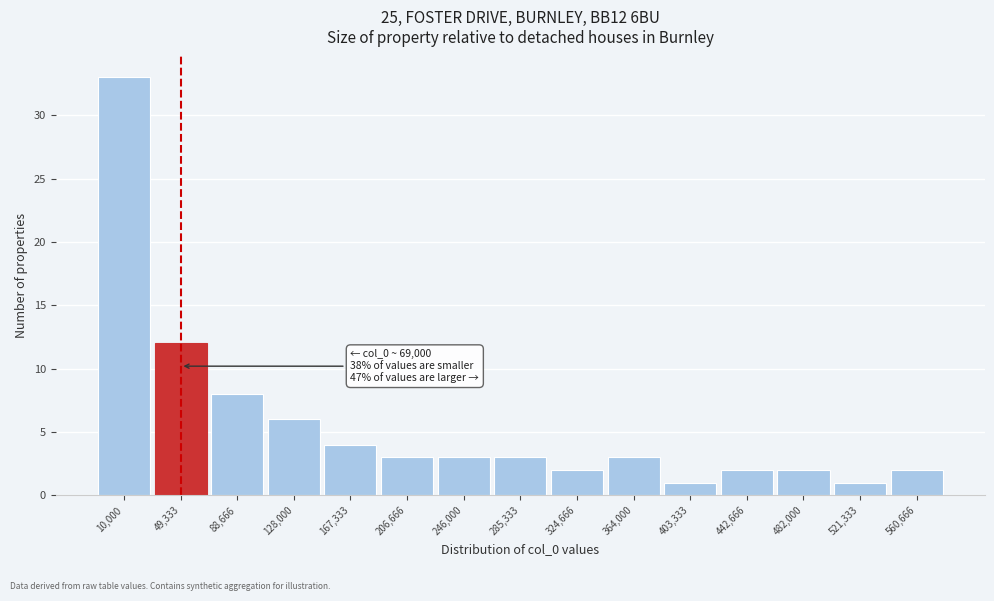

Reading left to right, transcribe all the data shown in this chart.

33	12	8	6	4	3	3	3	2	3	1	2	2	1	2